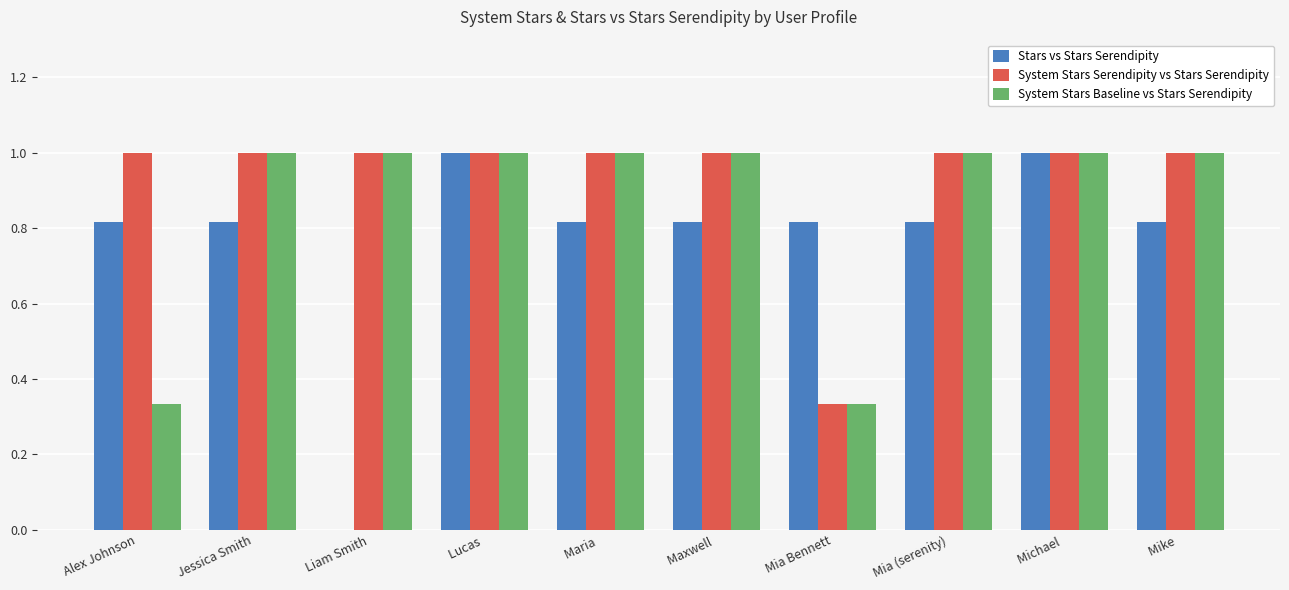

Is the value of System Stars Serendipity vs Stars Serendipity at Michael  greater than the value of Stars vs Stars Serendipity at Maxwell ?

Yes